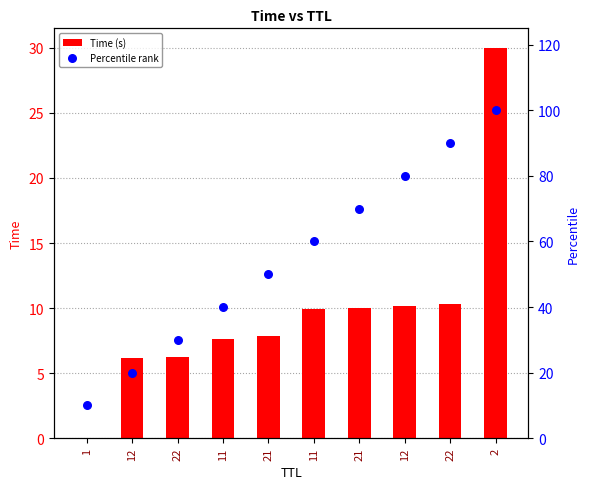

Which series contains the highest Y value?

Percentile rank